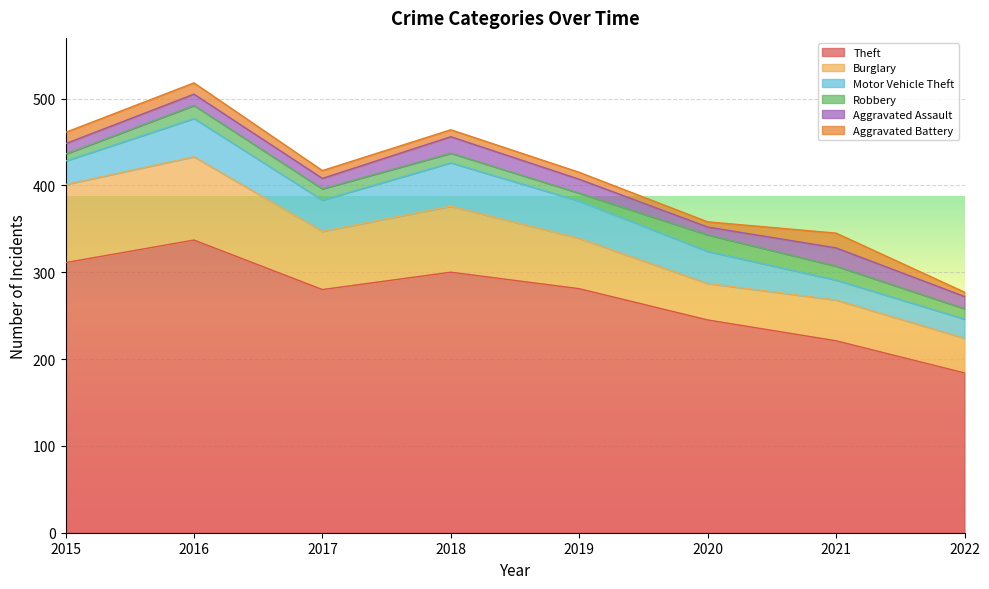

How many values in the Aggravated Assault series exceed 14?

3